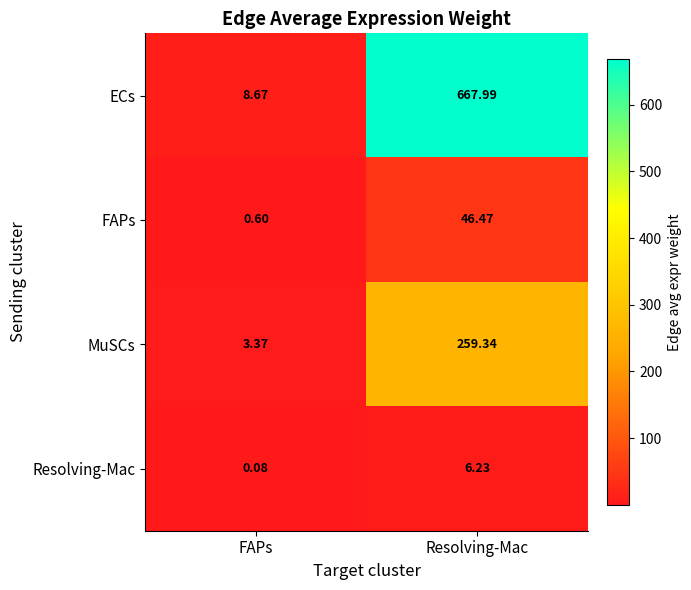

What is the total value across all series at Resolving-Mac?

980.0